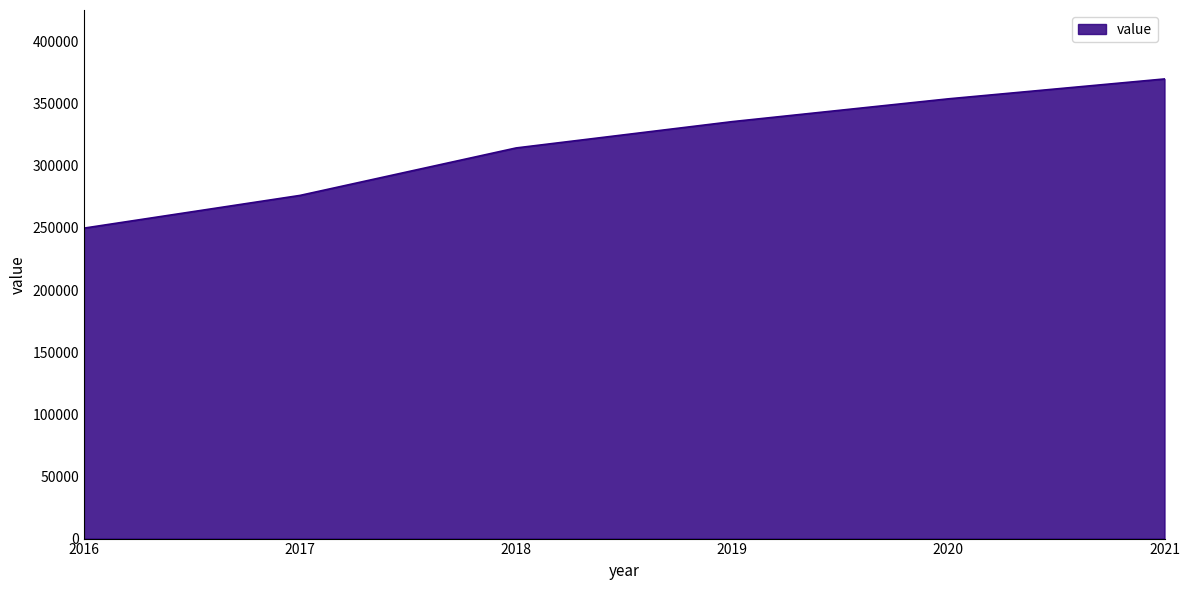

How many values are between 276167 and 353885?

4